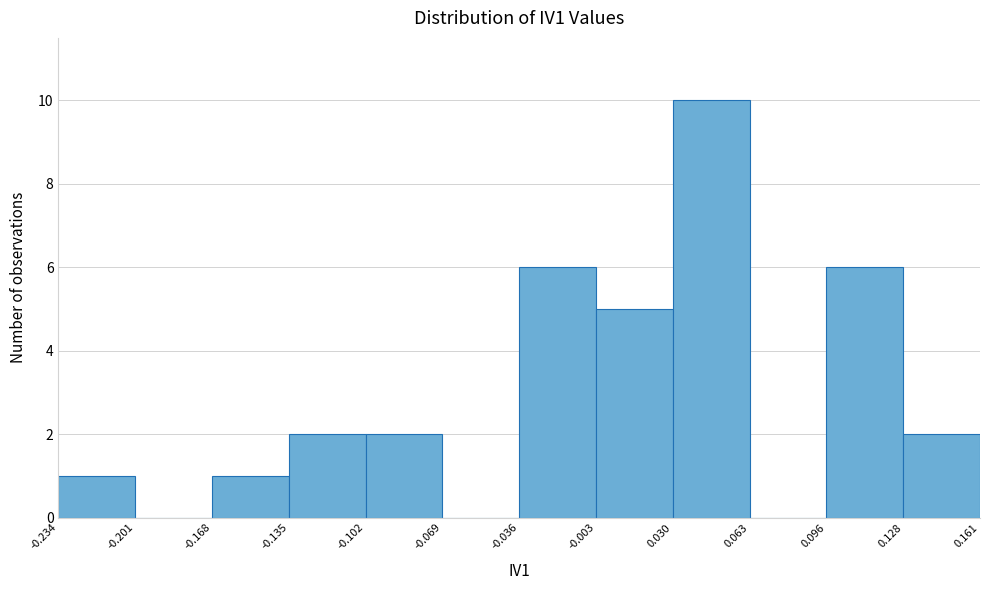

Reading left to right, transcribe this chart: for each bar, give the range it covers on the x-axis and its height. The values are not printed on the chart, so give them approximately, as read against the axis.

-0.234 to -0.201: 1
-0.201 to -0.168: 0
-0.168 to -0.135: 1
-0.135 to -0.102: 2
-0.102 to -0.069: 2
-0.069 to -0.036: 0
-0.036 to -0.003: 6
-0.003 to 0.030: 5
0.030 to 0.063: 10
0.063 to 0.096: 0
0.096 to 0.128: 6
0.128 to 0.161: 2